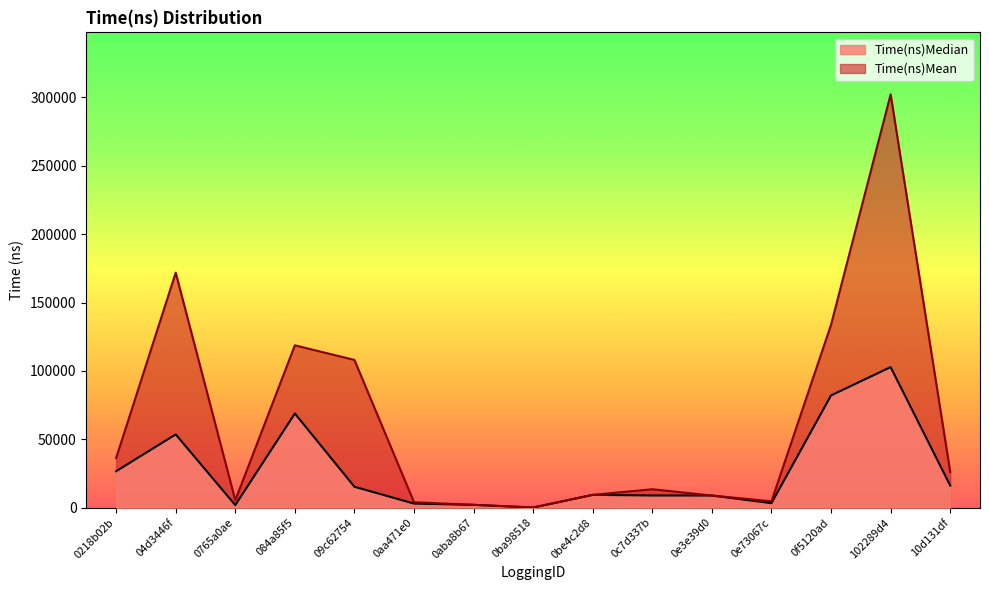

At which label does Time(ns)Mean first exceed 13472?

0218b02b